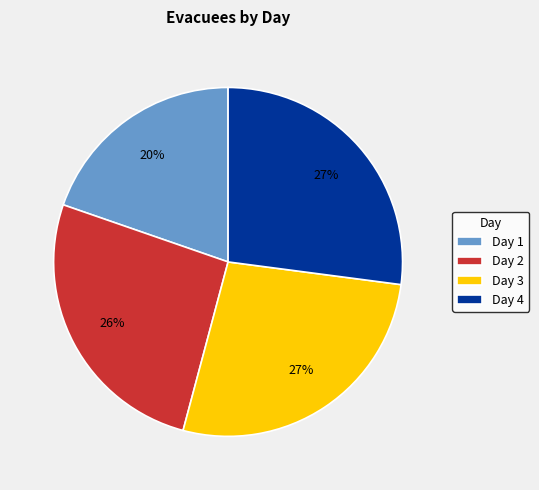

Do Day 1 and Day 4 together represent more than half of the pie?

No